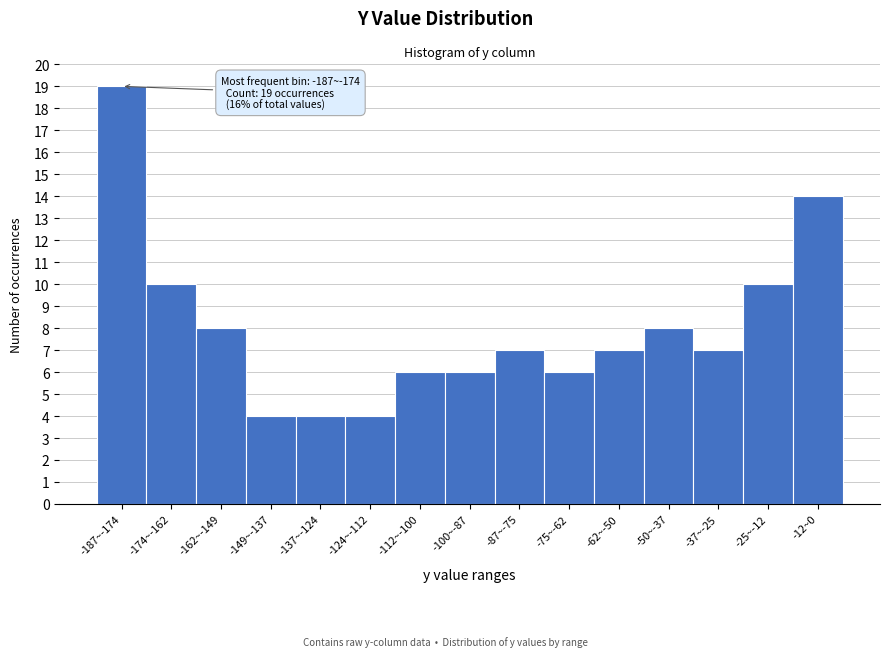

Reading right to left, transcribe all the data shown in this chart.

14	10	7	8	7	6	7	6	6	4	4	4	8	10	19